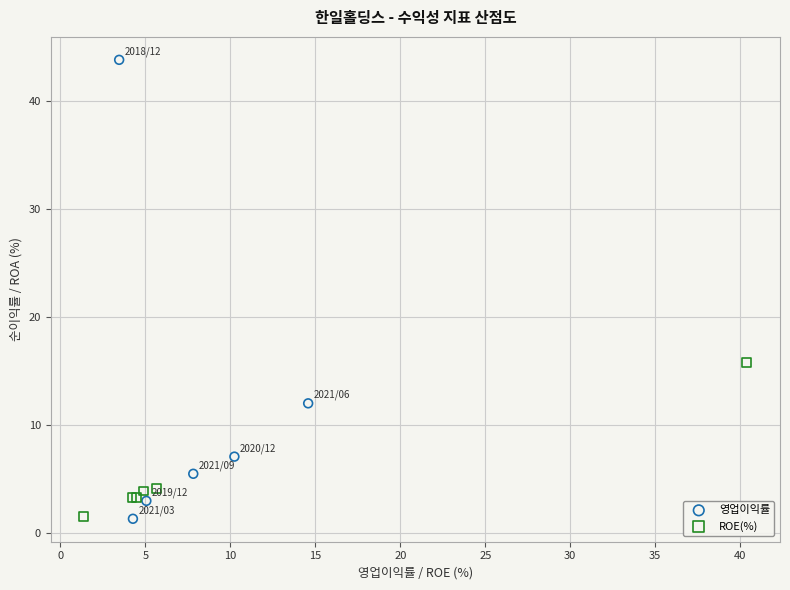

Which series has the largest Y range (max minus min)?

영업이익률